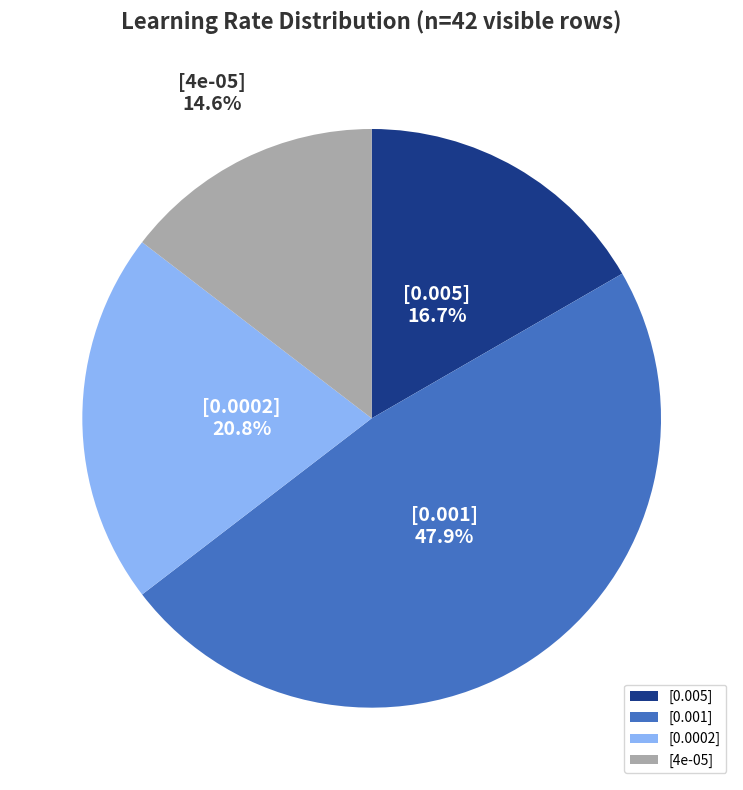

Is [0.0002] the majority of the pie?

No